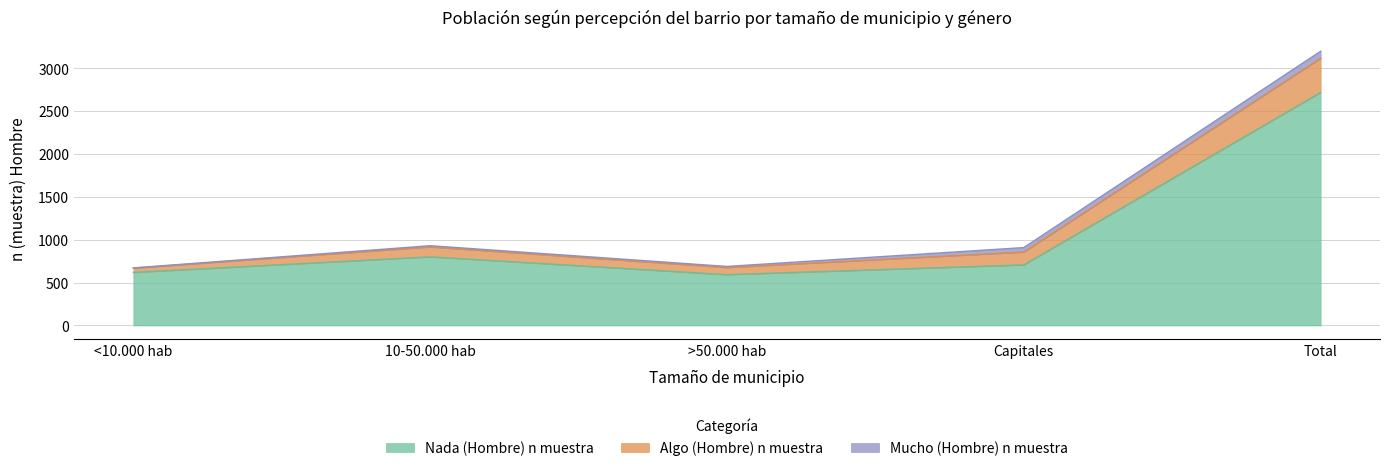

What is the label of the 1st point from the right?

Total